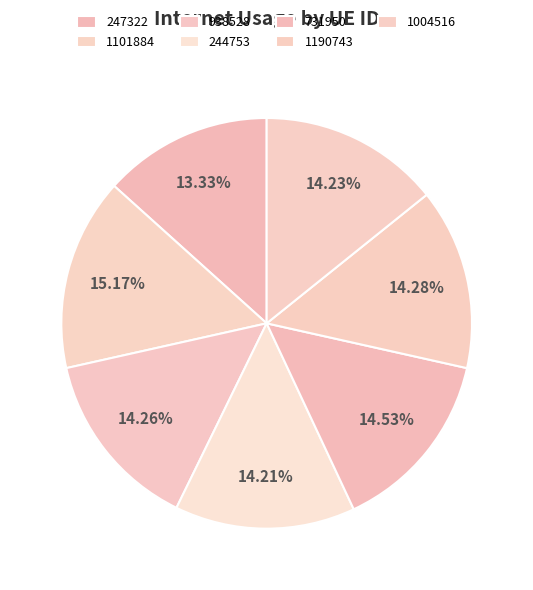

What is the change in value from 247322 to 938528?

+0.1